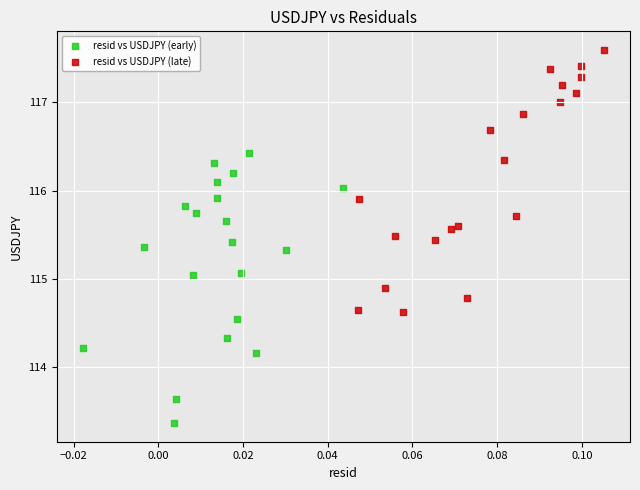

Which series reaches the minimum Y coordinate?

resid vs USDJPY (early)